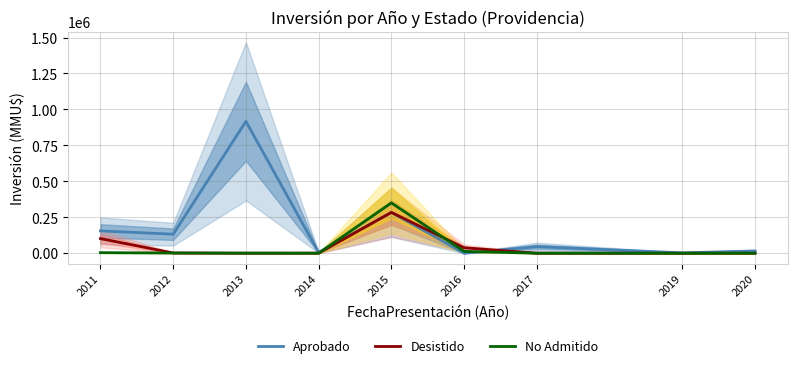

Rank the categories by Aprobado value from lowest to highest.

2016, 2019, 2014, 2020, 2017, 2012, 2011, 2015, 2013